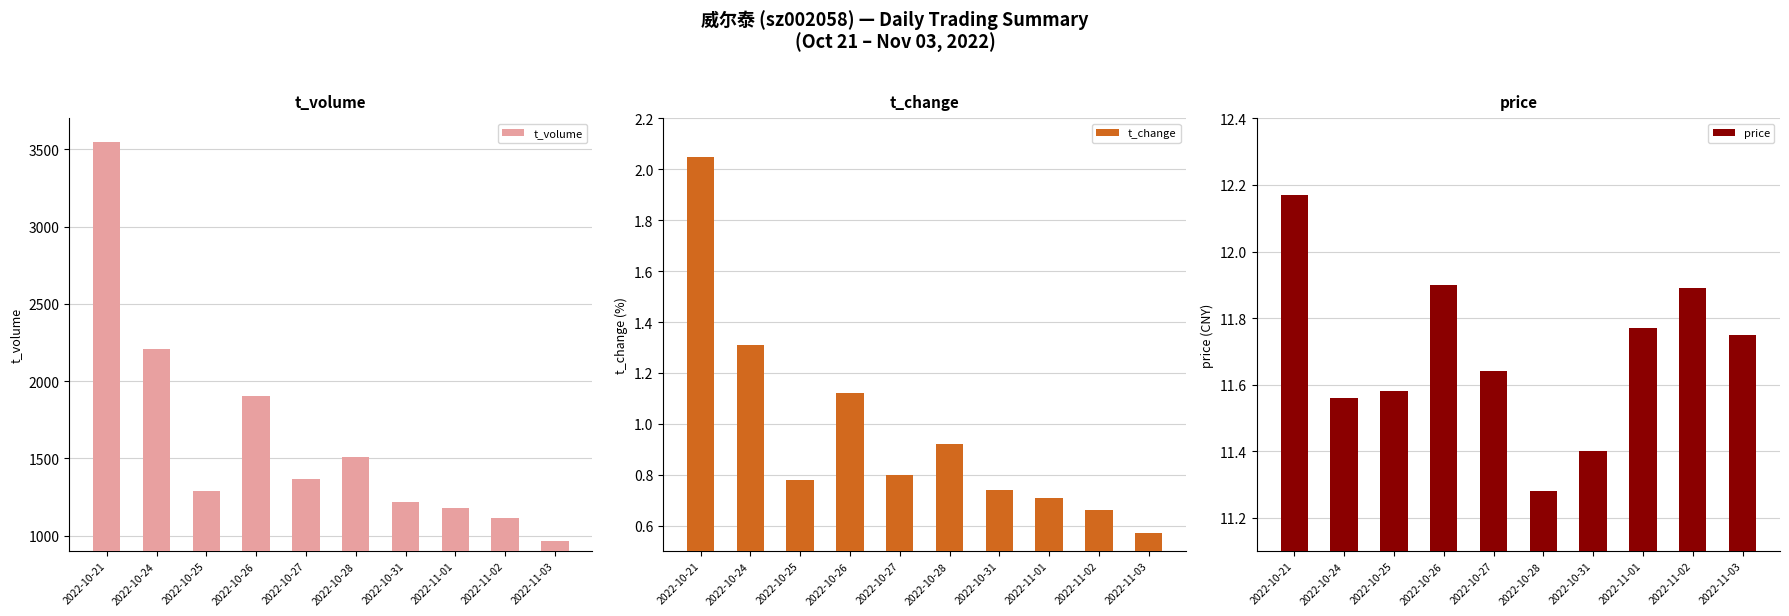

Which category has the highest value across all series?

2022-10-21